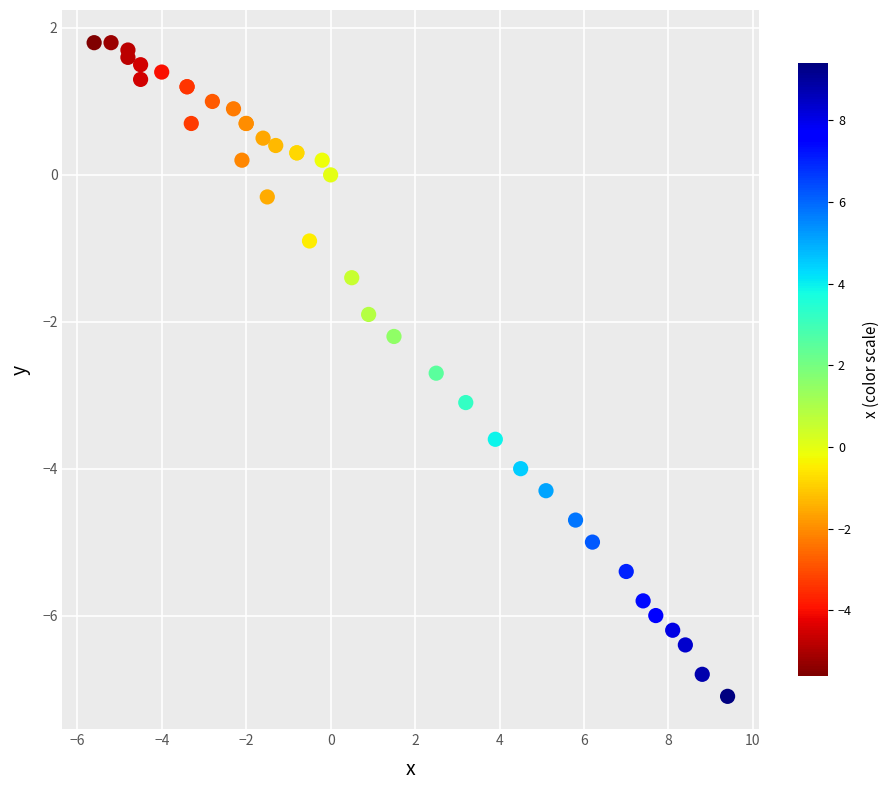

What Y value in the scatter plot is closest to -2?

-1.9